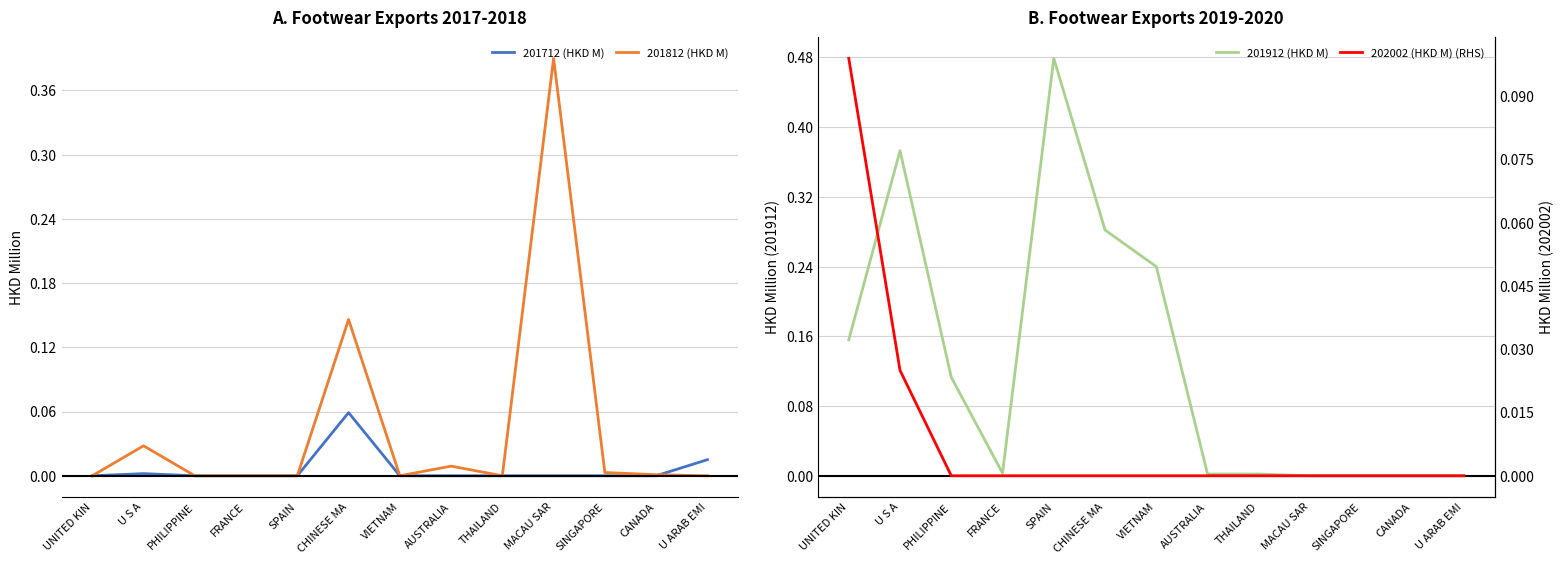

Which series has the largest total across all categories?

201912 (HKD M)